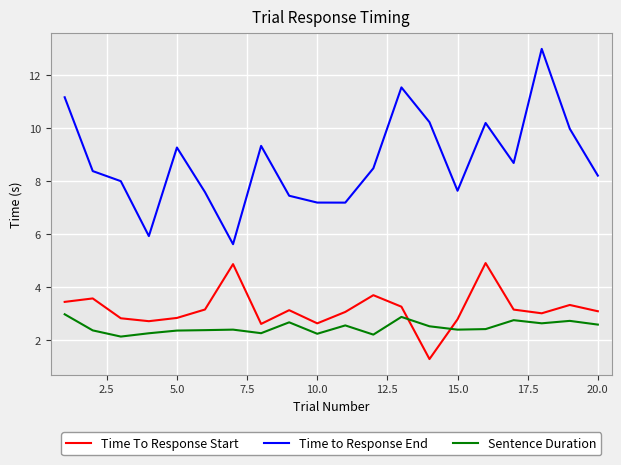

Which series has the largest total across all categories?

Time to Response End